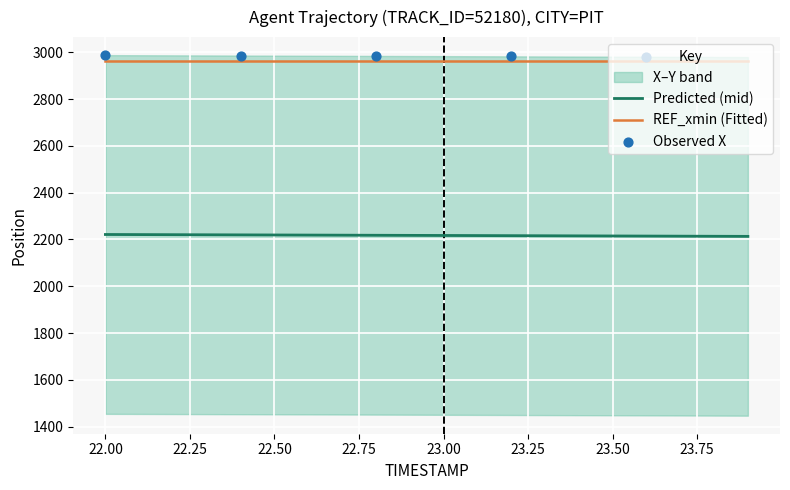

Which series has the largest total across all categories?

X